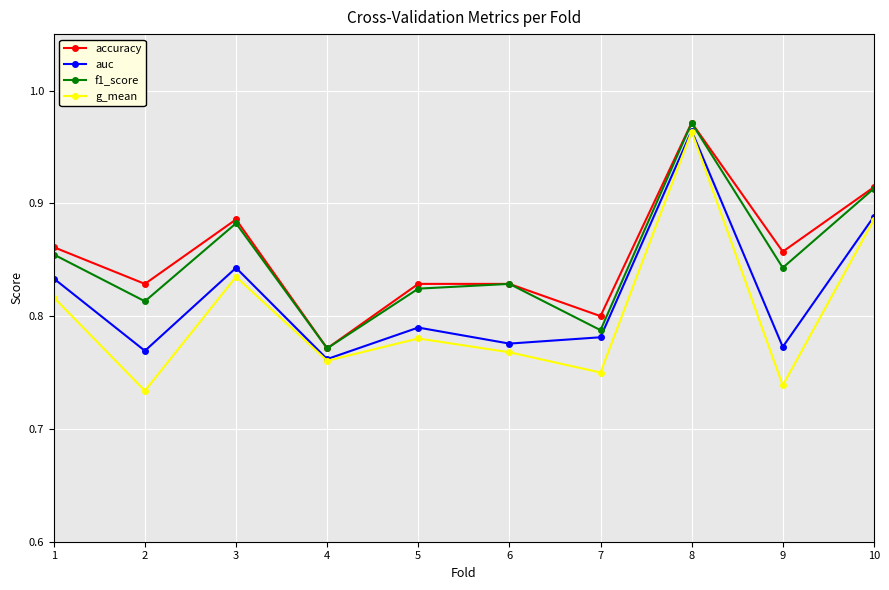

True or false: f1_score has a value of 0.8 at 9.

True